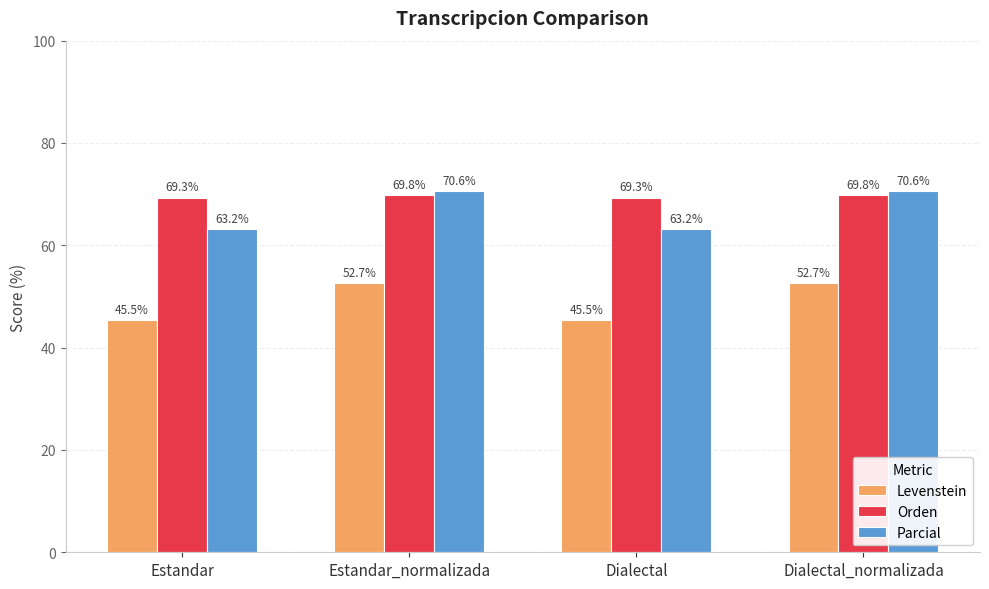

What is the label of the 2nd bar from the right?

Dialectal